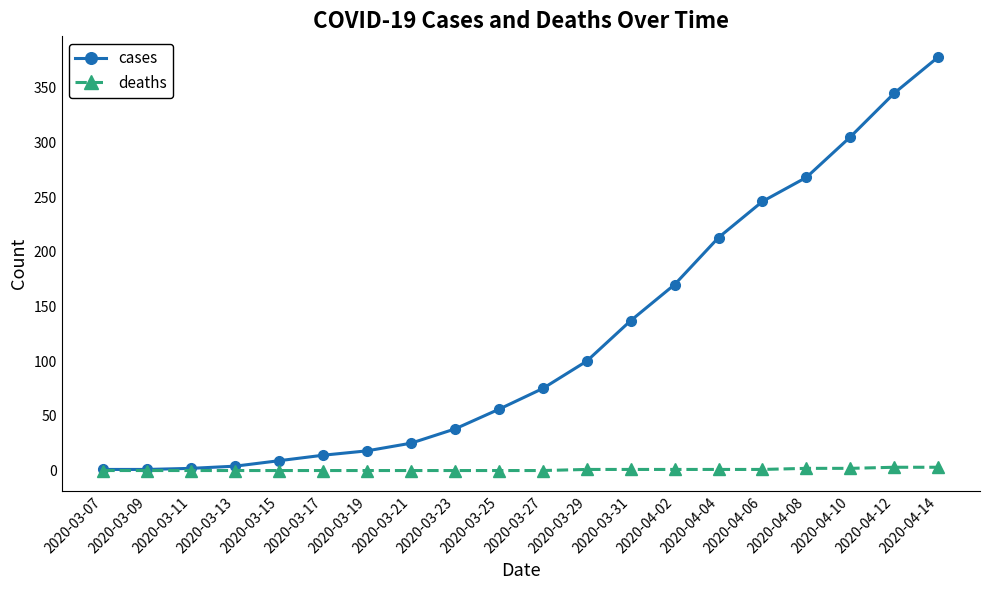

What are all the series names shown in the legend?

cases, deaths